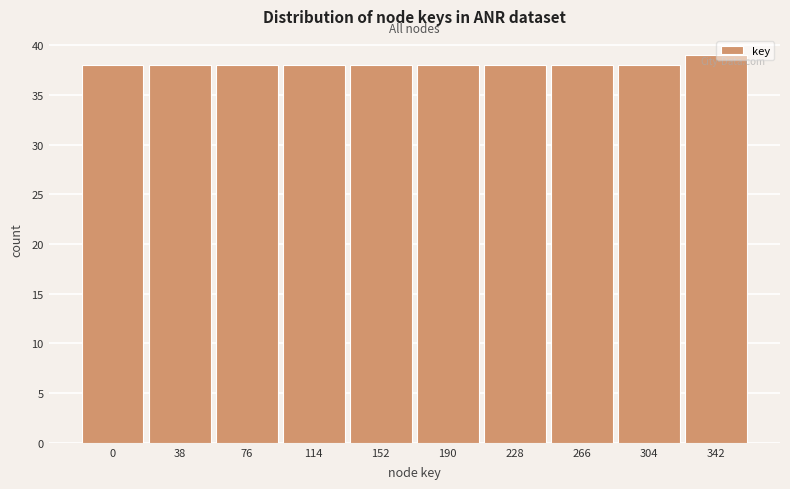

Reading left to right, transcribe all the data shown in this chart.

0=38	38=38	76=38	114=38	152=38	190=38	228=38	266=38	304=38	342=39